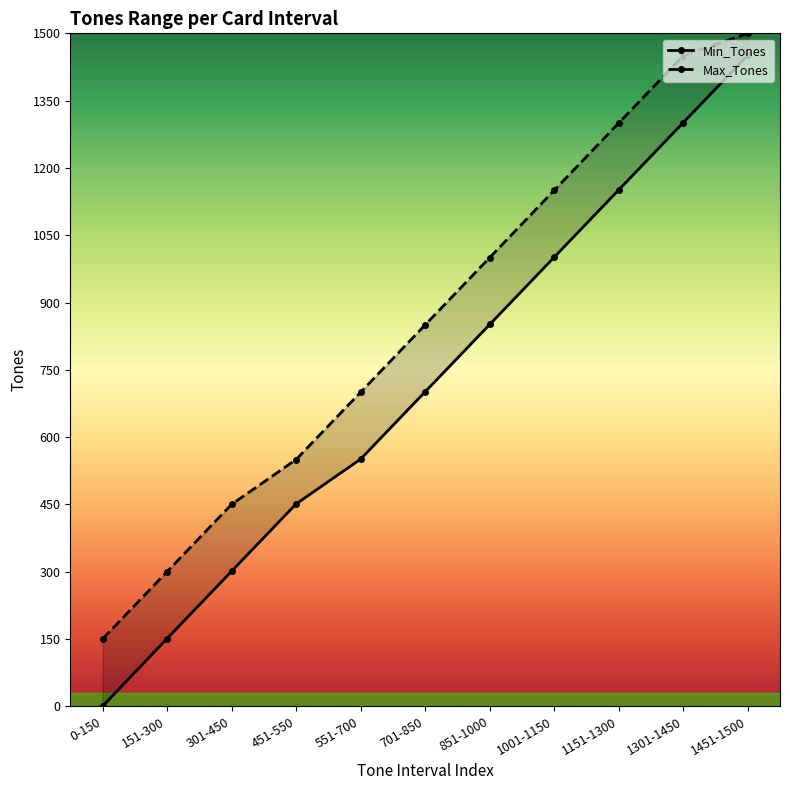

Rank the categories by Min_Tones value from highest to lowest.

1451-1500, 1301-1450, 1151-1300, 1001-1150, 851-1000, 701-850, 551-700, 451-550, 301-450, 151-300, 0-150